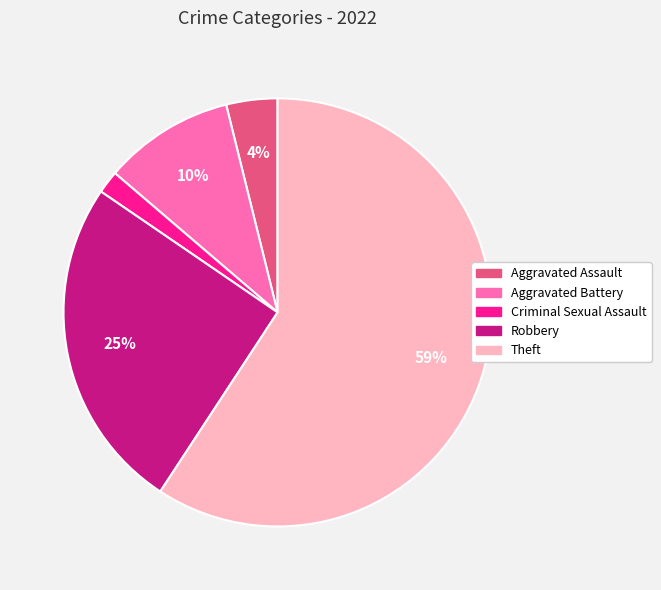

To the nearest percent, what is the difference between the Aggravated Assault and Criminal Sexual Assault slice percentages?

2%